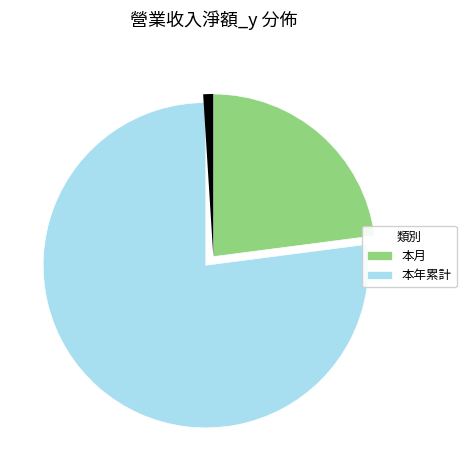

Count the number of slices in the pie.

2